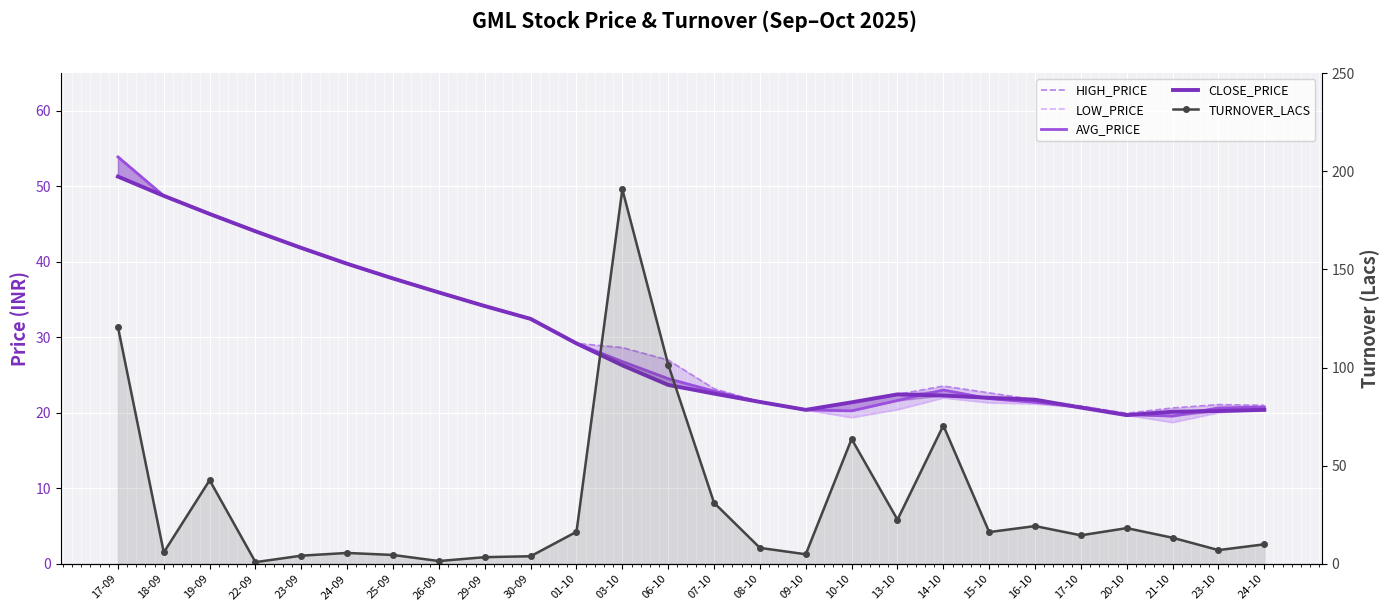

What is the sum of all CLOSE_PRICE values?

767.1